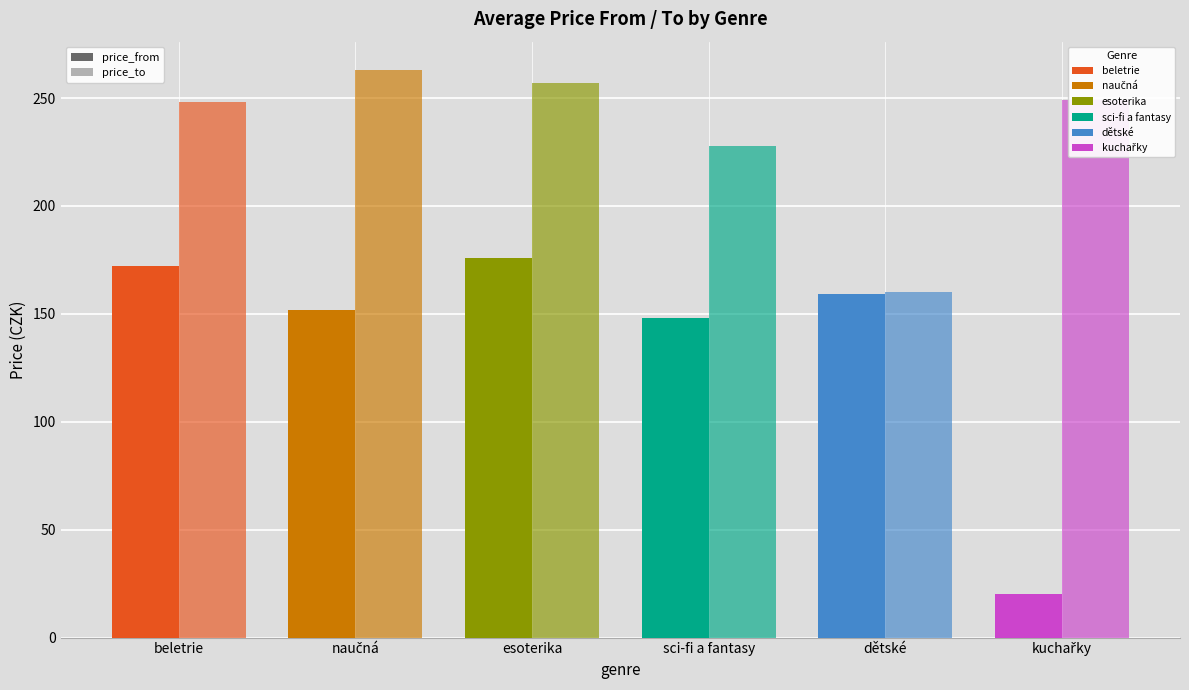

How many data points in price_from are less than 159?

3